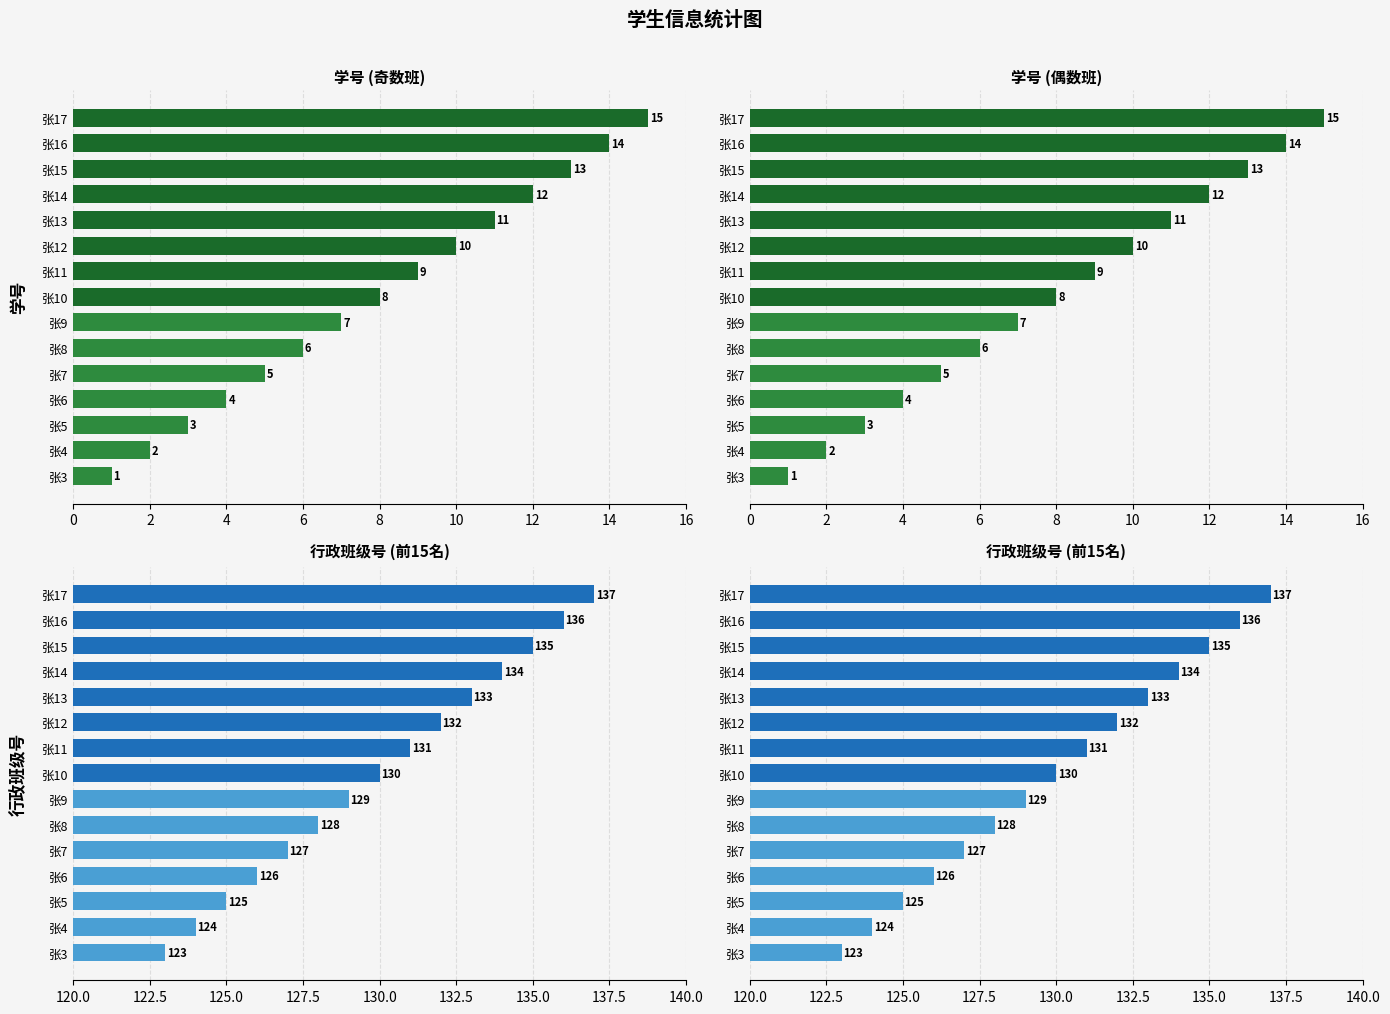

What is the value of the 学号 (前15名) bar at the 7th from the left?

7